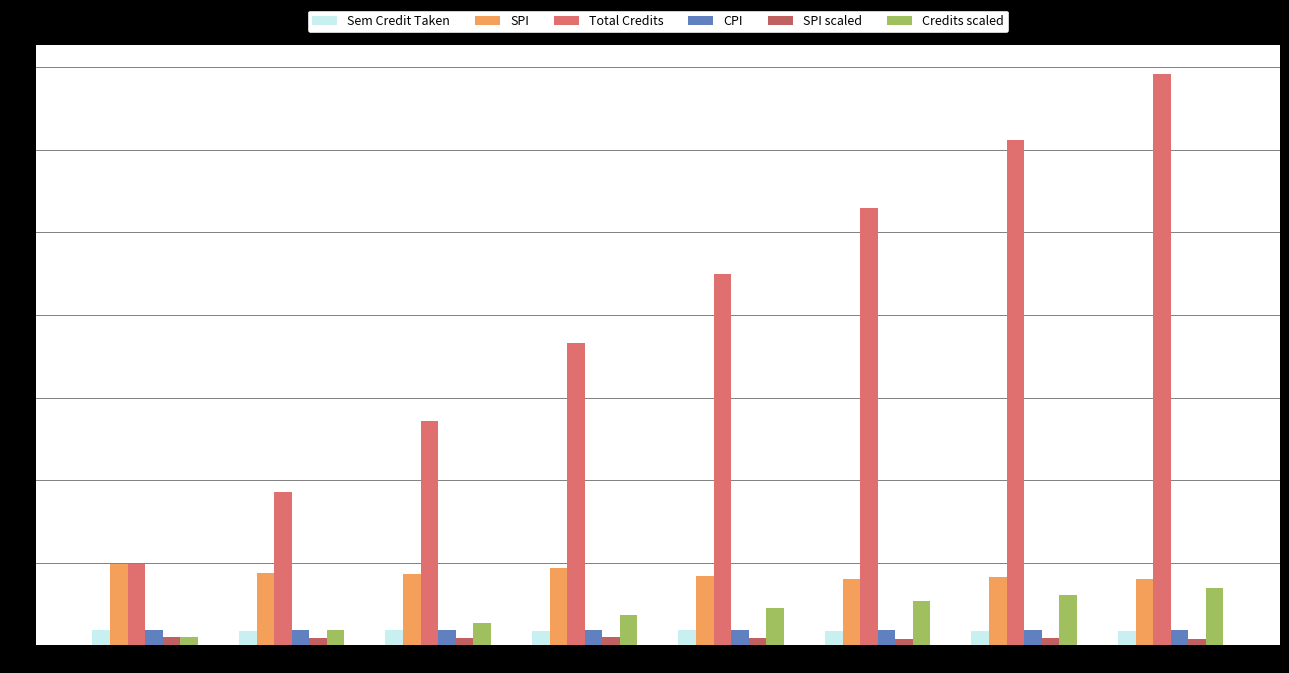

The value of Credits scaled at Semester 7 is 30.6. True or false?

True